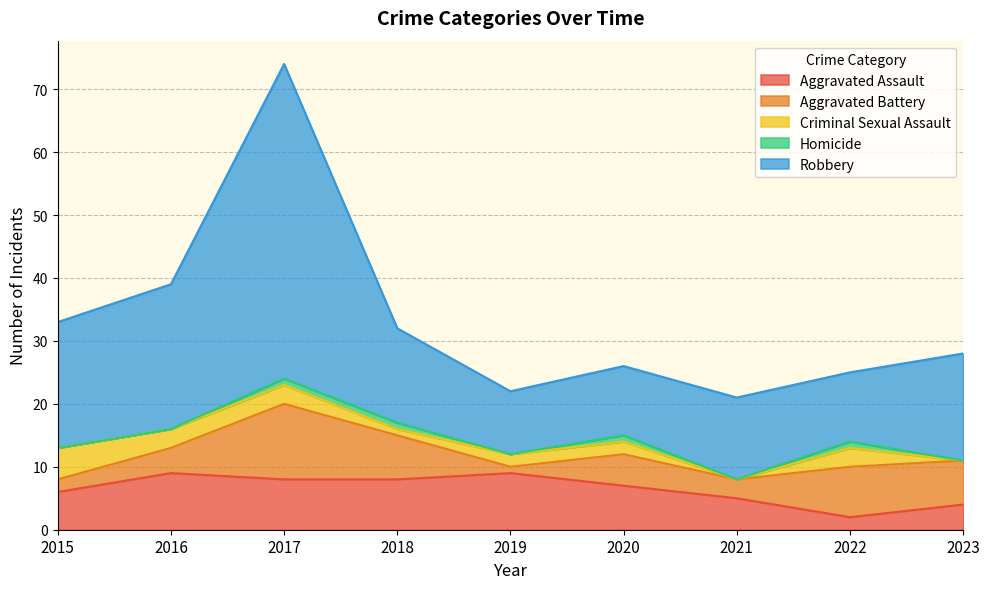

Reading left to right, what are all the values shown in this chart?

Aggravated Assault: 2015=6	2016=9	2017=8	2018=8	2019=9	2020=7	2021=5	2022=2	2023=4
Aggravated Battery: 2015=2	2016=4	2017=12	2018=7	2019=1	2020=5	2021=3	2022=8	2023=7
Criminal Sexual Assault: 2015=5	2016=3	2017=3	2018=1	2019=2	2020=2	2021=0	2022=3	2023=0
Homicide: 2015=0	2016=0	2017=1	2018=1	2019=0	2020=1	2021=0	2022=1	2023=0
Robbery: 2015=20	2016=23	2017=50	2018=15	2019=10	2020=11	2021=13	2022=11	2023=17